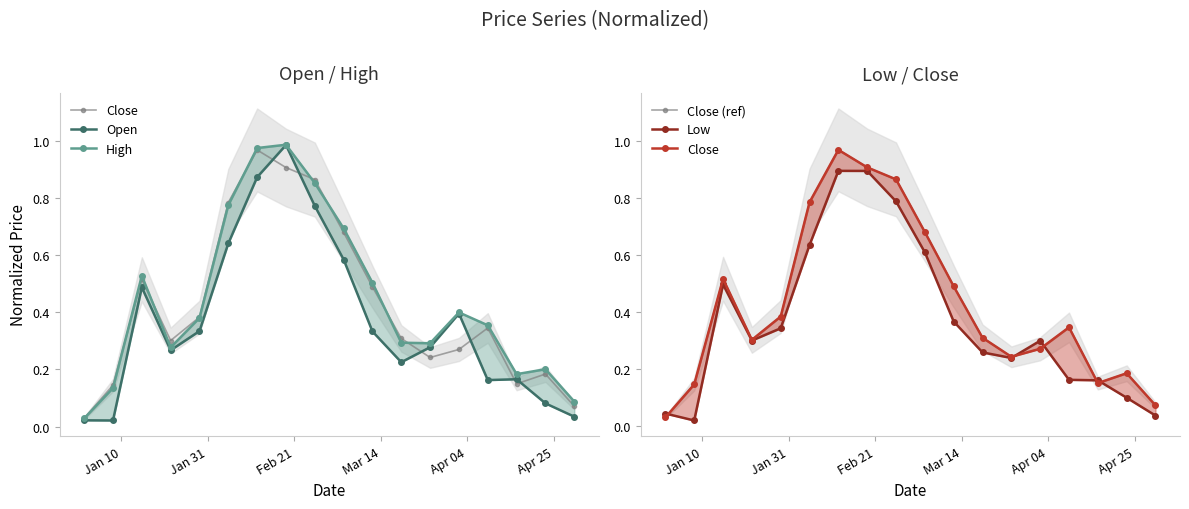

What are all the series names shown in the legend?

Close, Open, High, Close (ref), Low